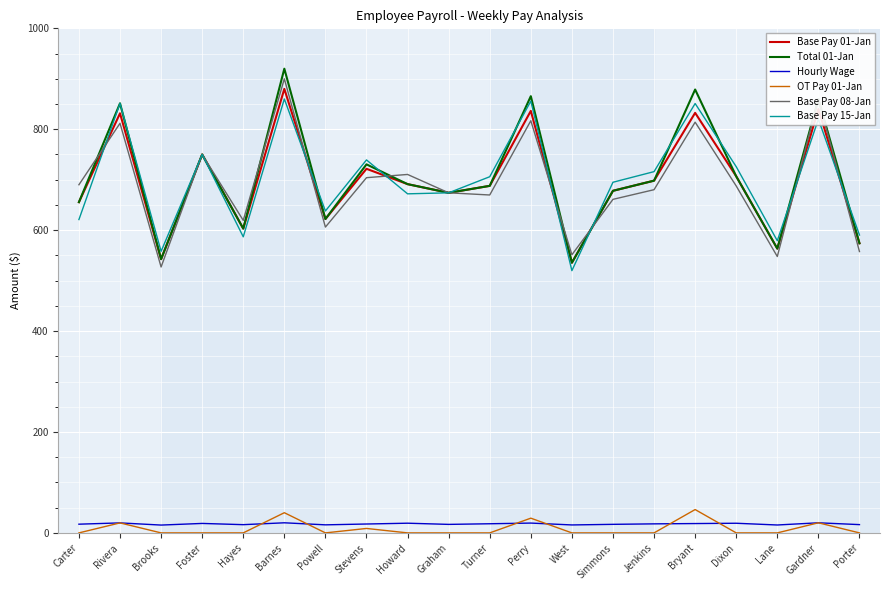

What position from the left is Dixon?

17